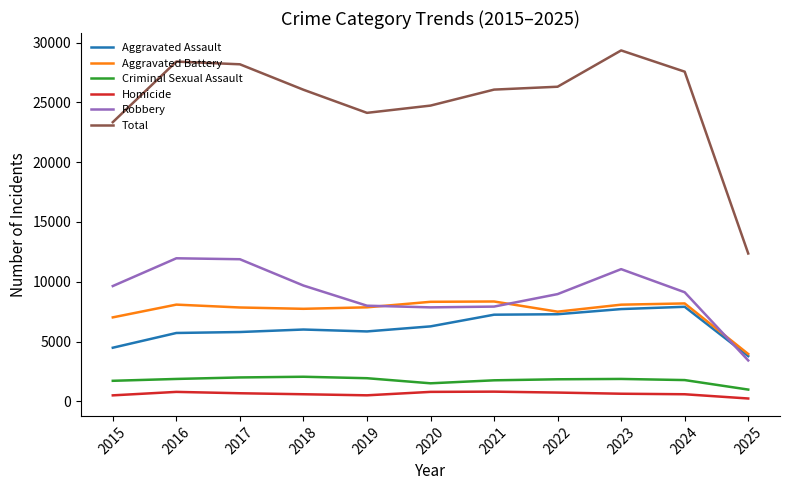

Rank the series by their maximum value, from highest to lowest.

Total, Robbery, Aggravated Battery, Aggravated Assault, Criminal Sexual Assault, Homicide